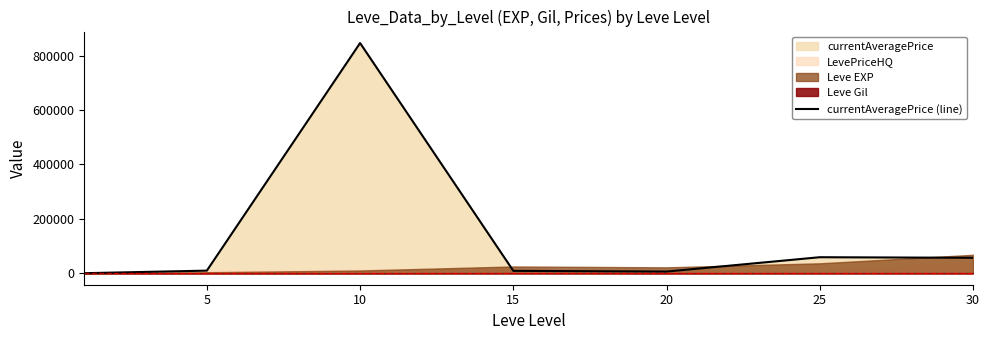

The value at 10 is 1198475.5. True or false?

False